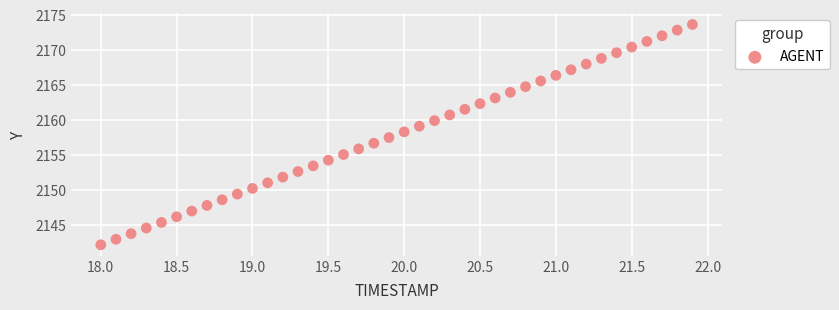

What is the range of Y values (max minus min)?

31.5